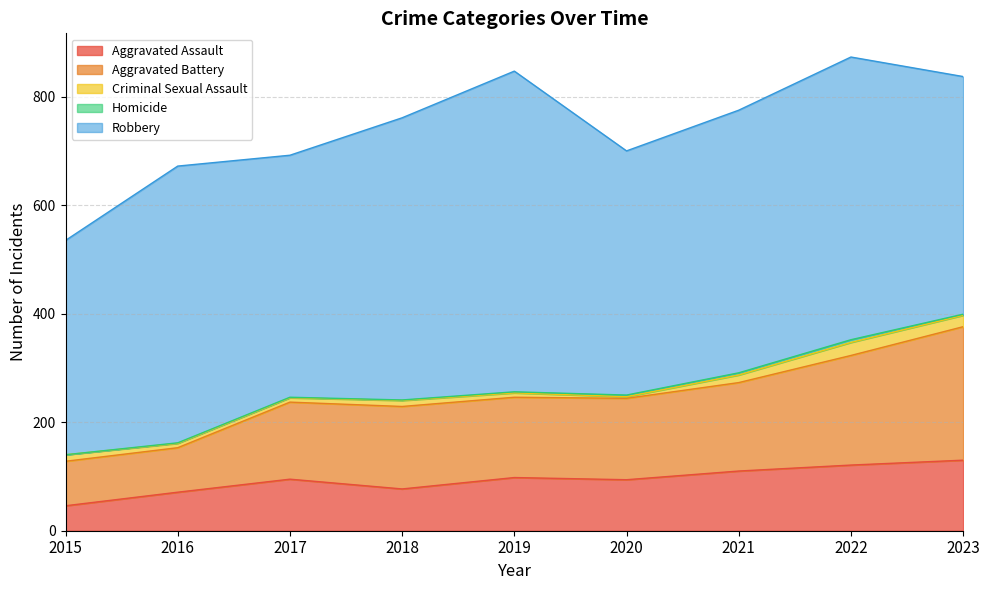

Is it true that Aggravated Assault equals 110 at 2021?

True